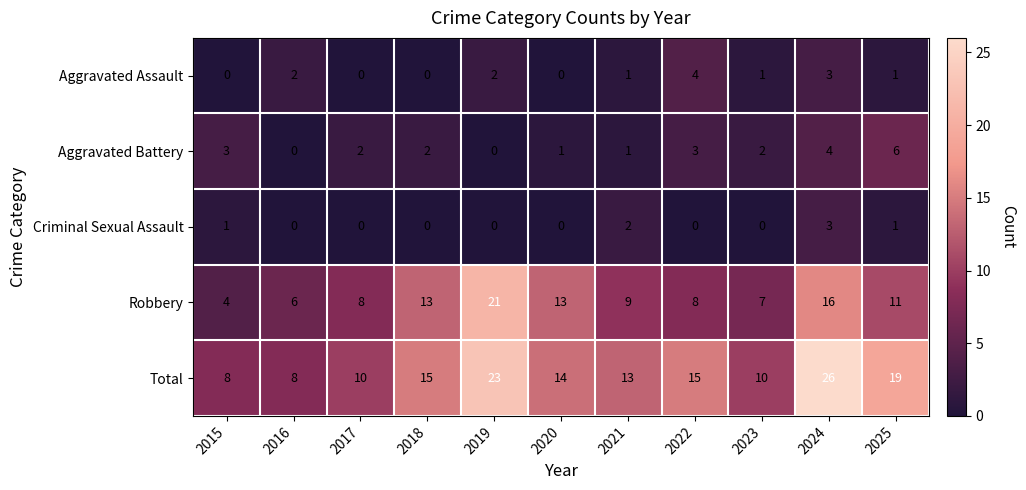

What is the sum of all Criminal Sexual Assault values?

7